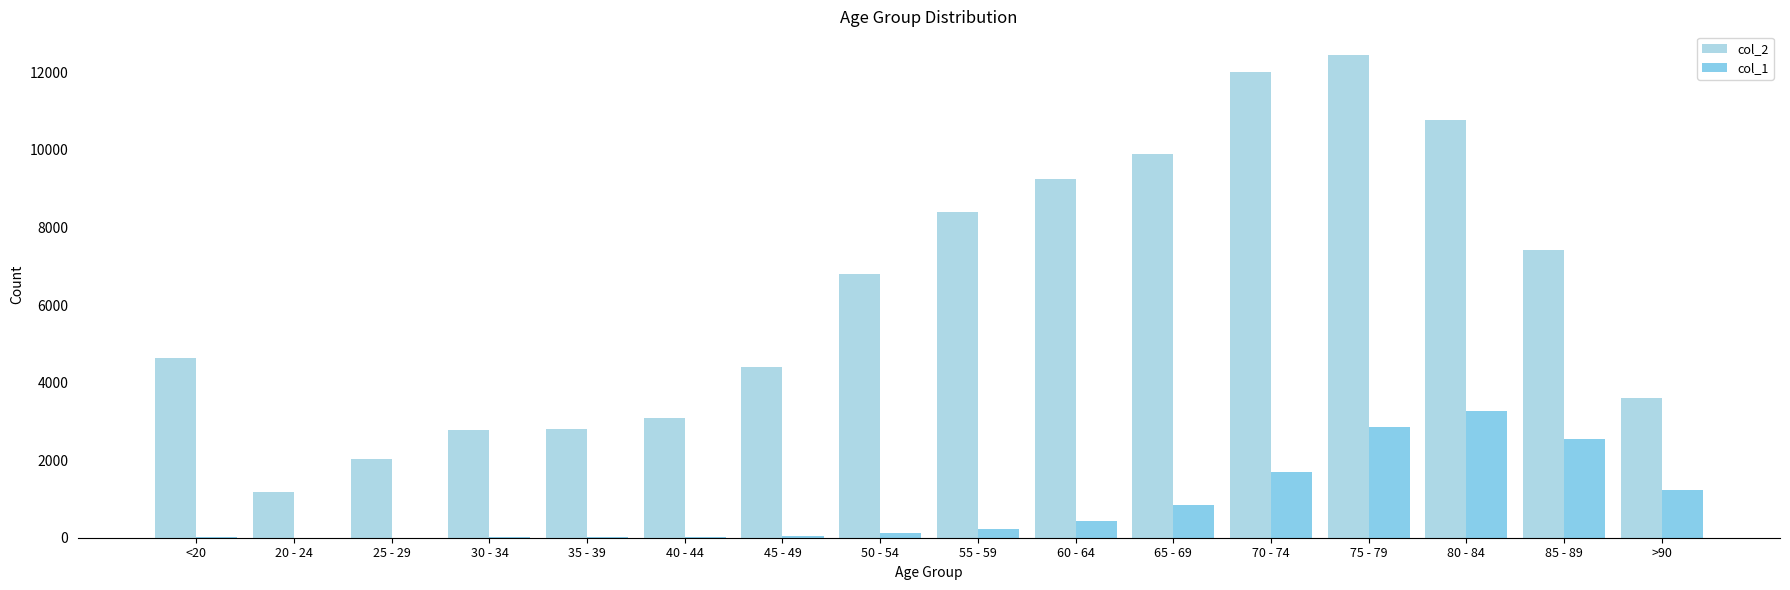

What position from the right is 80 - 84?

3